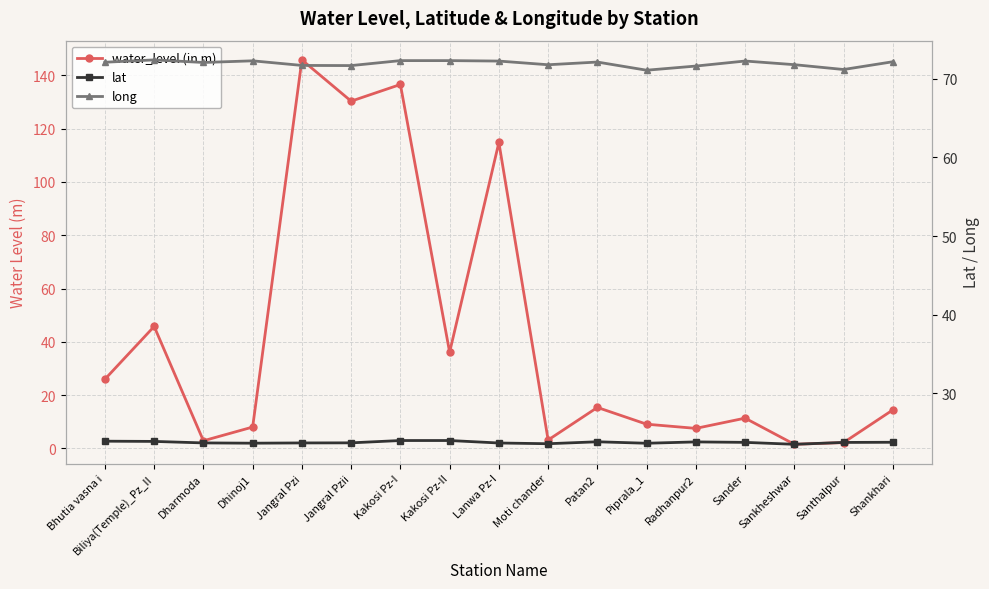

What is the difference between the maximum and minimum values in the long series?

1.3